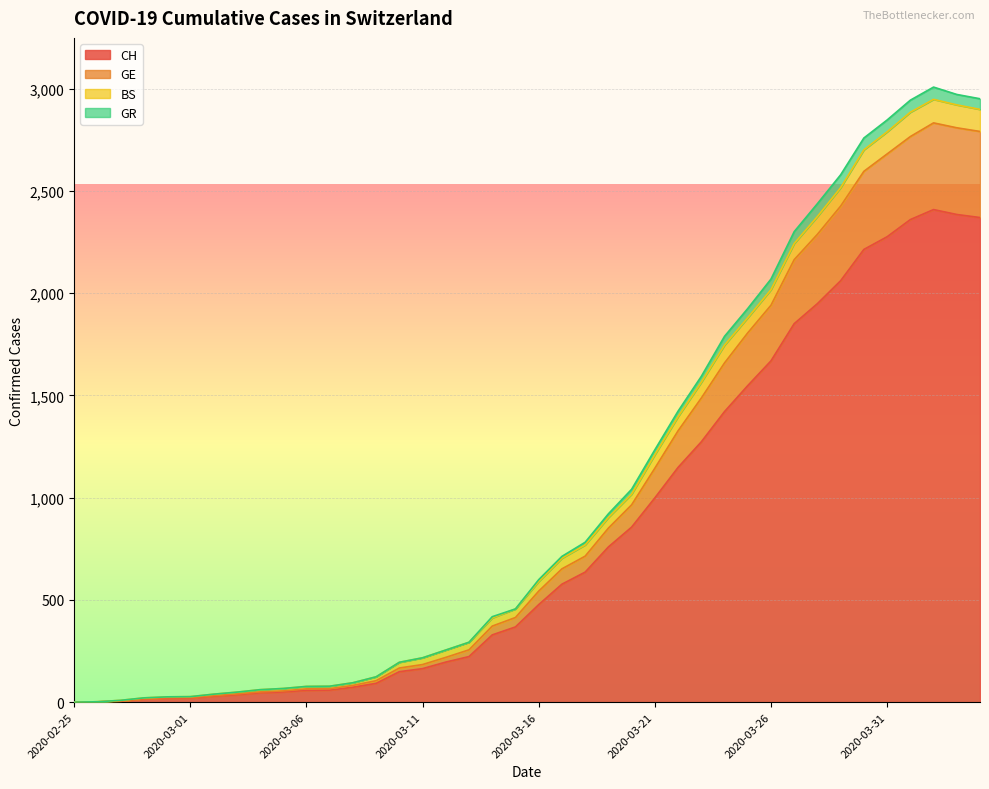

Where does the CH series first go above 477?

2020-03-17